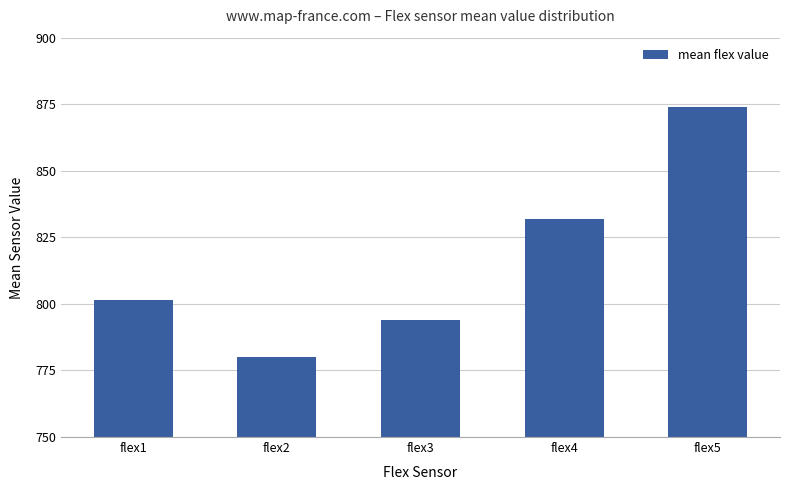

What is the value of the 3rd bar from the left?

793.9